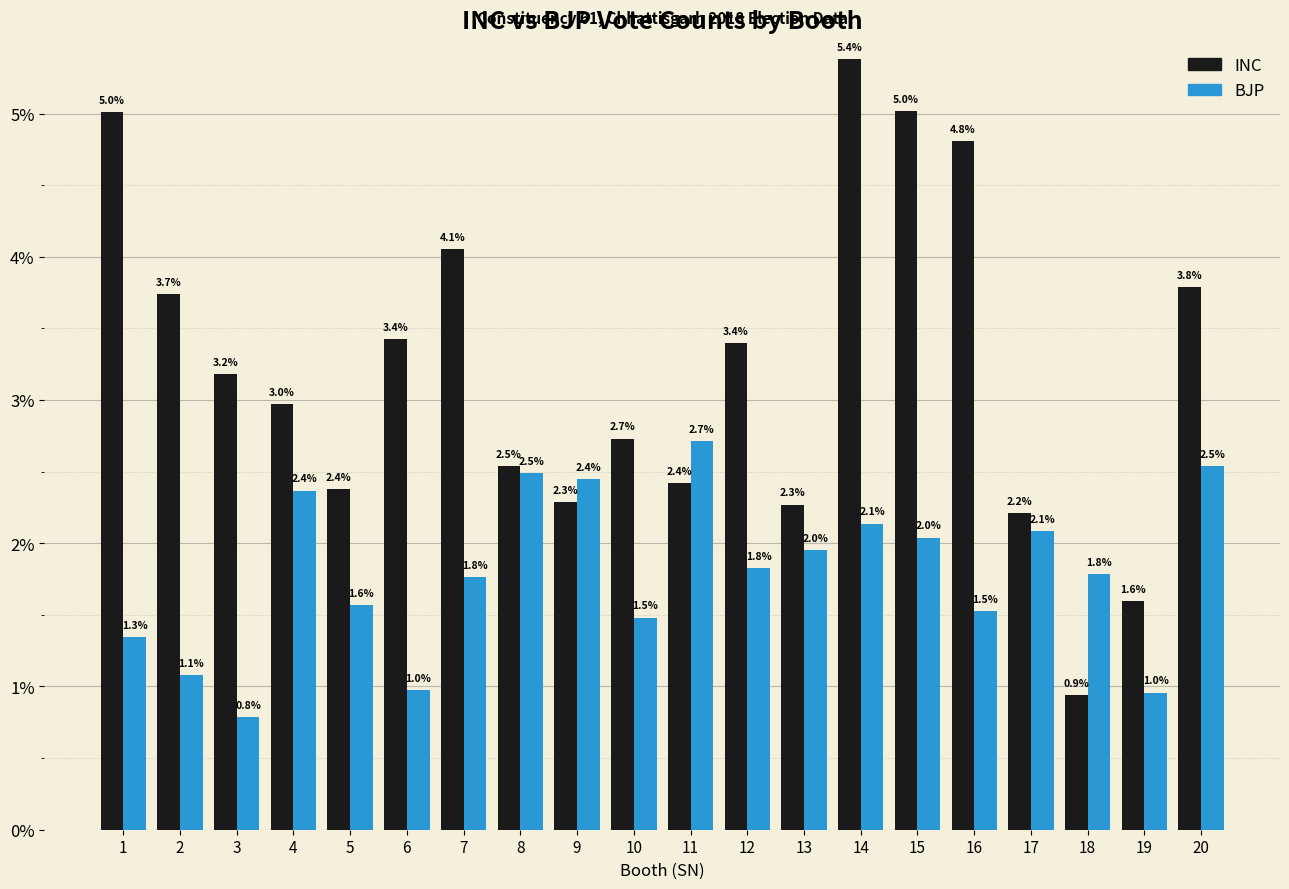

The INC series shows 3.0 at 4. True or false?

True